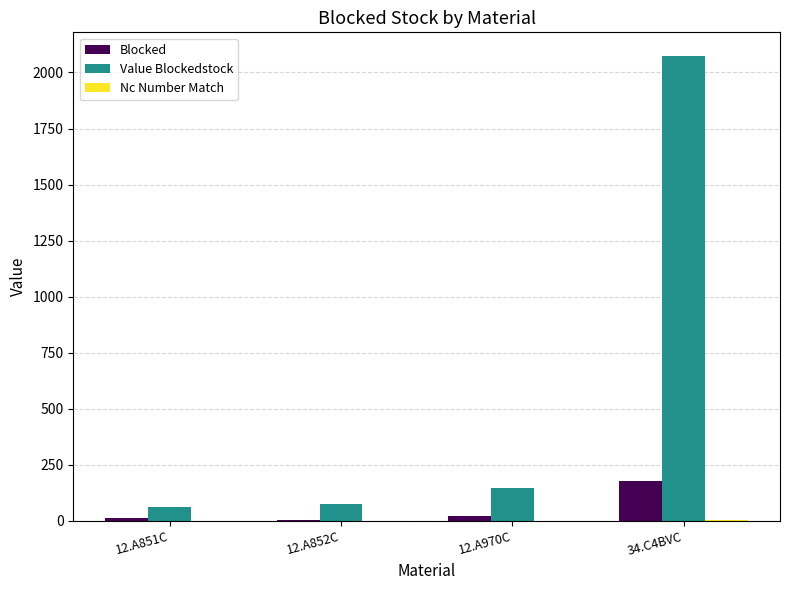

How many series are shown in this chart?

3